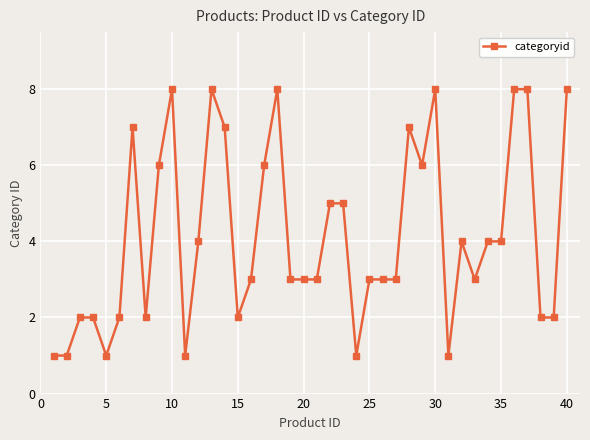

How many data points does each series have?

40